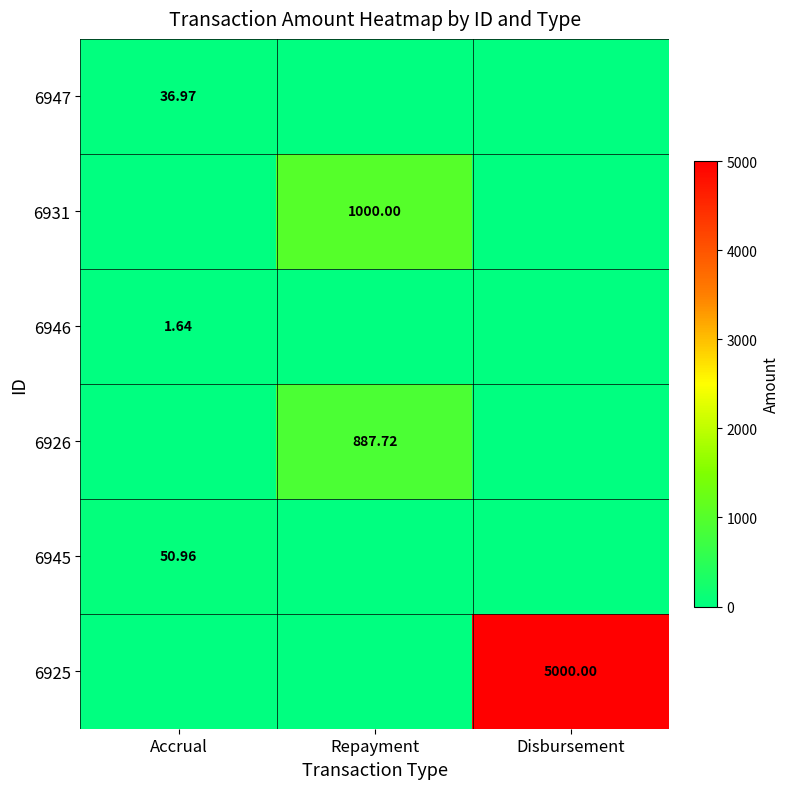

What is the total value across all series at Disbursement?

5000.0